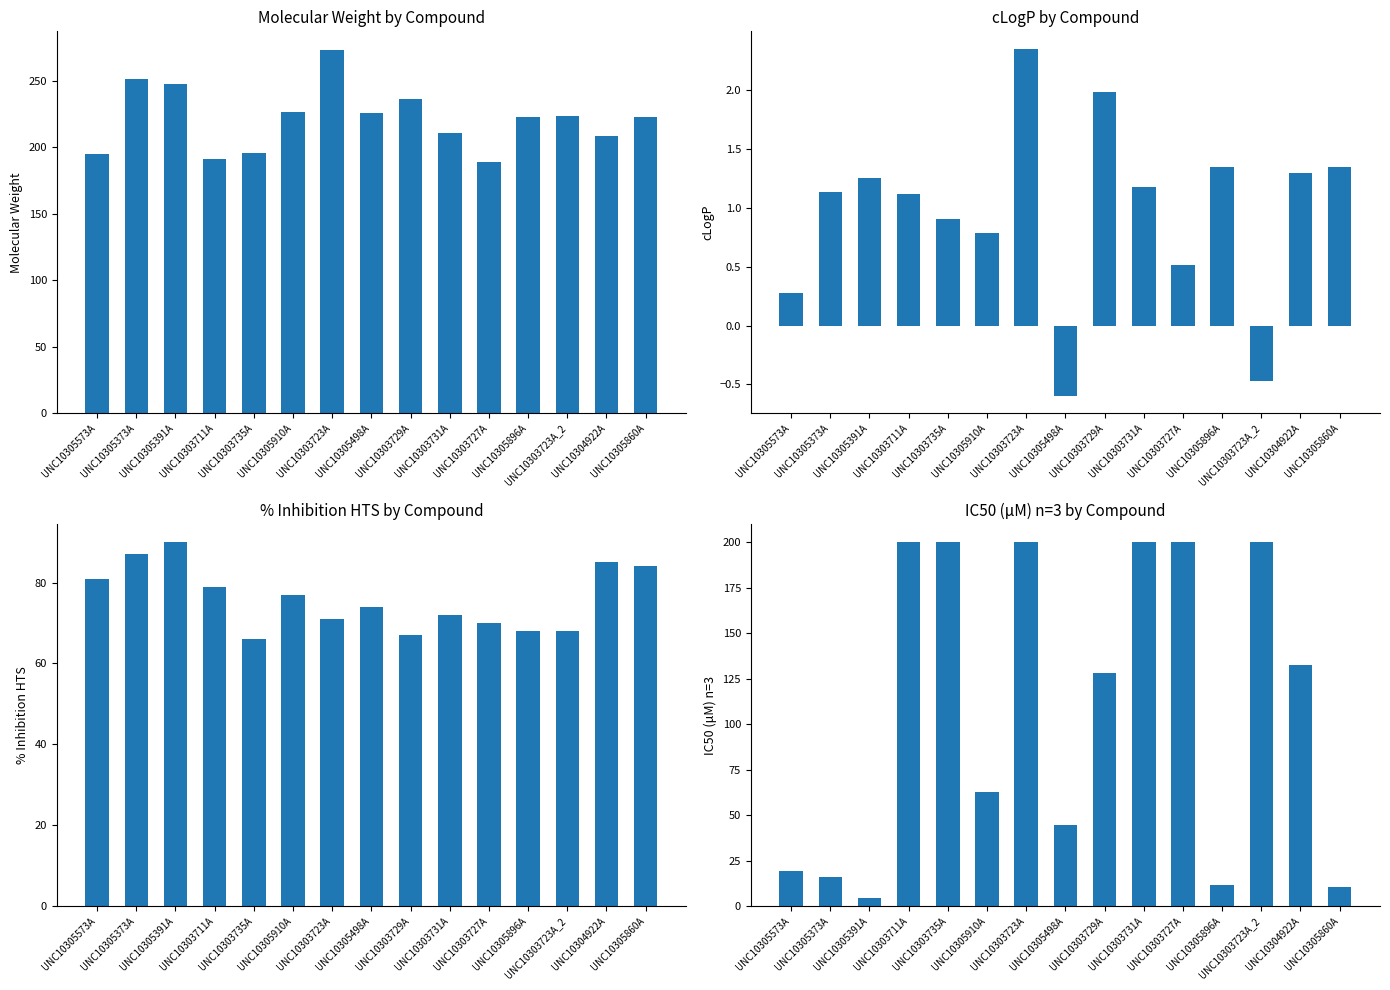

Reading left to right, list all the values displayed in this chart.

Molecular weight: 195.2	251.2	247.2	191.2	195.3	226.3	273.3	225.3	236.4	210.3	189.2	222.3	223.2	208.3	222.3
cLogP: 0.3	1.1	1.3	1.1	0.9	0.8	2.4	-0.6	2.0	1.2	0.5	1.3	-0.5	1.3	1.3
% inhibition HTS: 81.0	87.0	90.0	79.0	66.0	77.0	71.0	74.0	67.0	72.0	70.0	68.0	68.0	85.0	84.0
IC50 (μM) n=3: 19.2	16.2	4.7	200.0	200.0	62.8	200.0	44.4	128.2	200.0	200.0	11.7	200.0	132.2	10.5